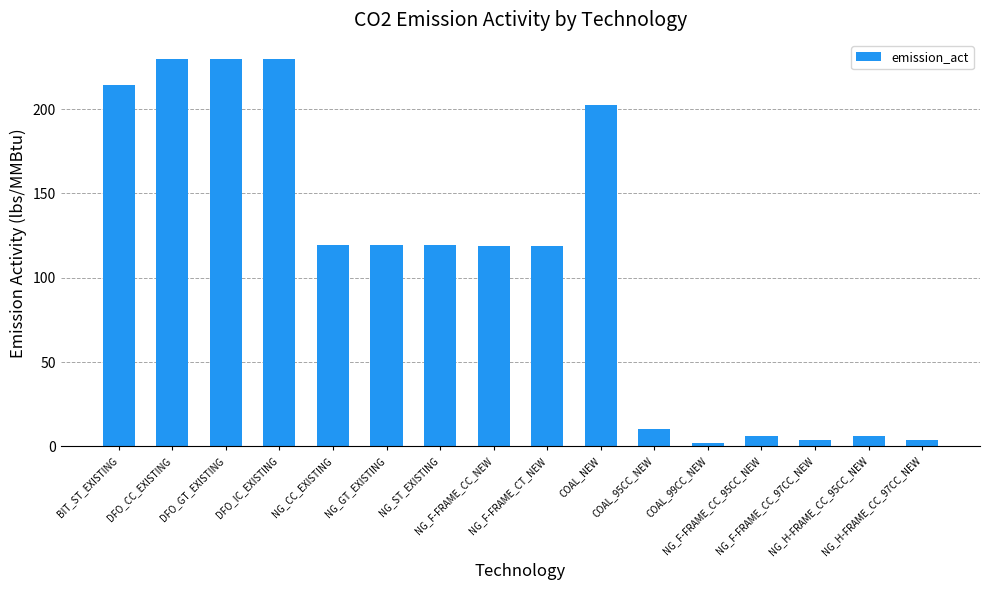

What is the value of the 1st bar from the left?

214.1